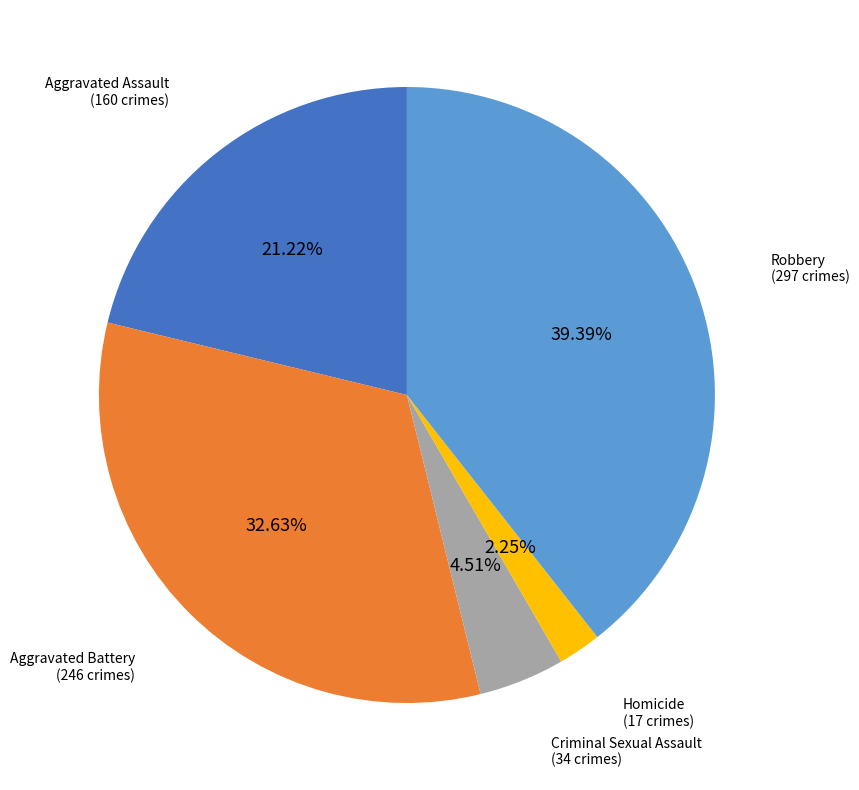

Is it true that Robbery is 30% of the pie?

False